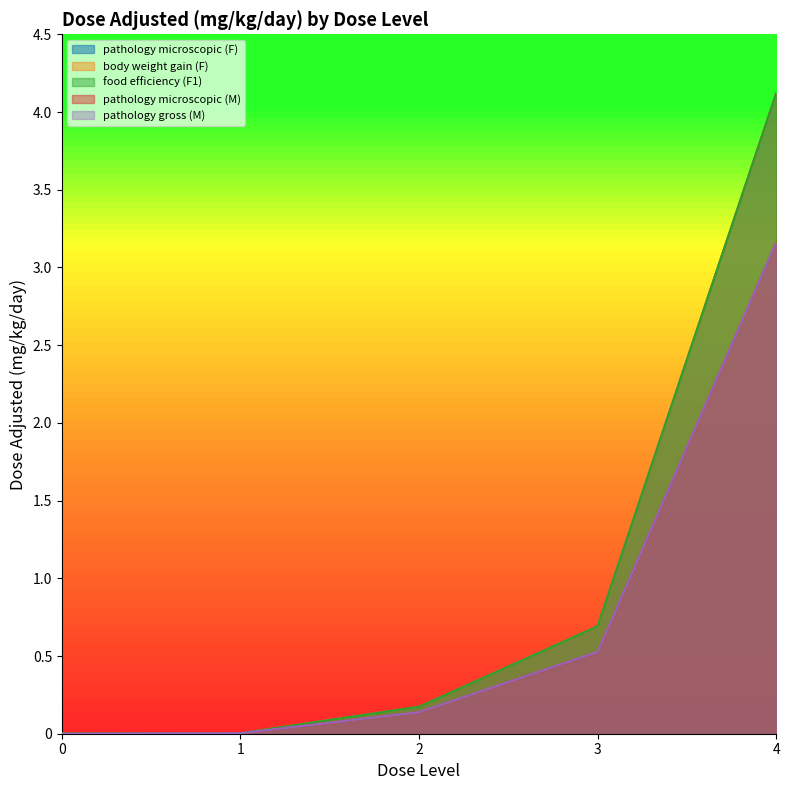

Reading left to right, list all the values displayed in this chart.

pathology microscopic (F): 0=0.0	1=0.0	2=0.2	3=0.7	4=4.1
body weight gain (F): 0=0.0	1=0.0	2=0.2	3=0.7	4=4.1
food efficiency (F1): 0=0.0	1=0.0	2=0.2	3=0.7	4=4.1
pathology microscopic (M): 0=0.0	1=0.0	2=0.1	3=0.5	4=3.2
pathology gross (M): 0=0.0	1=0.0	2=0.1	3=0.5	4=3.2